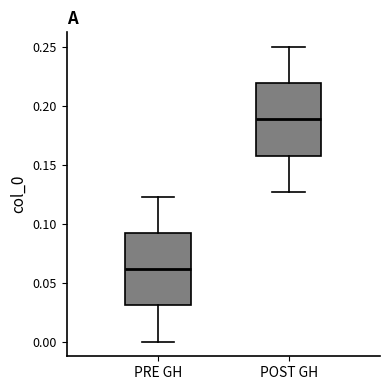

Which box has the lowest median line?

PRE GH